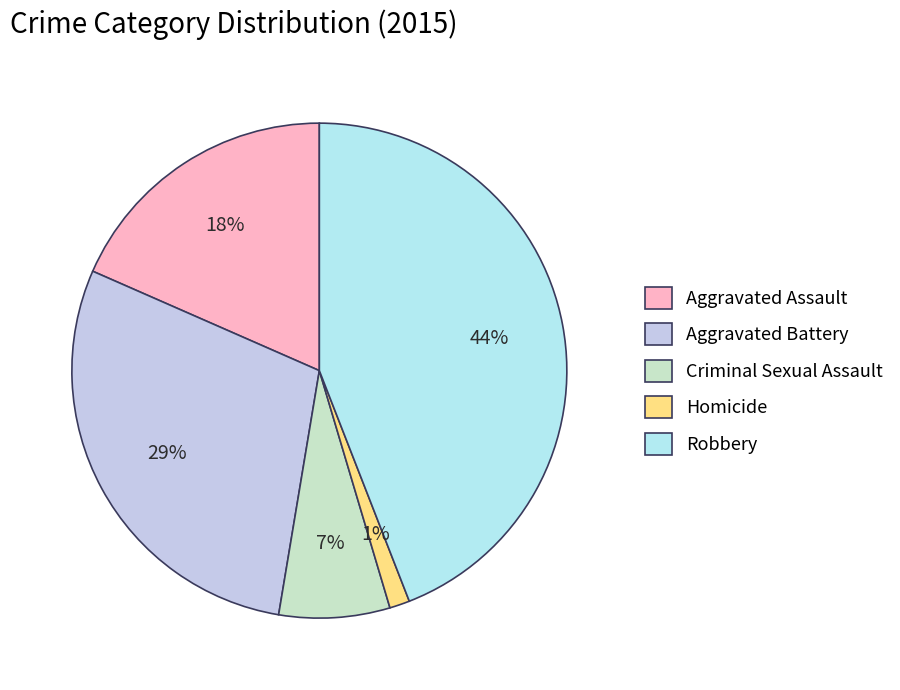

How many segments does this pie chart have?

5